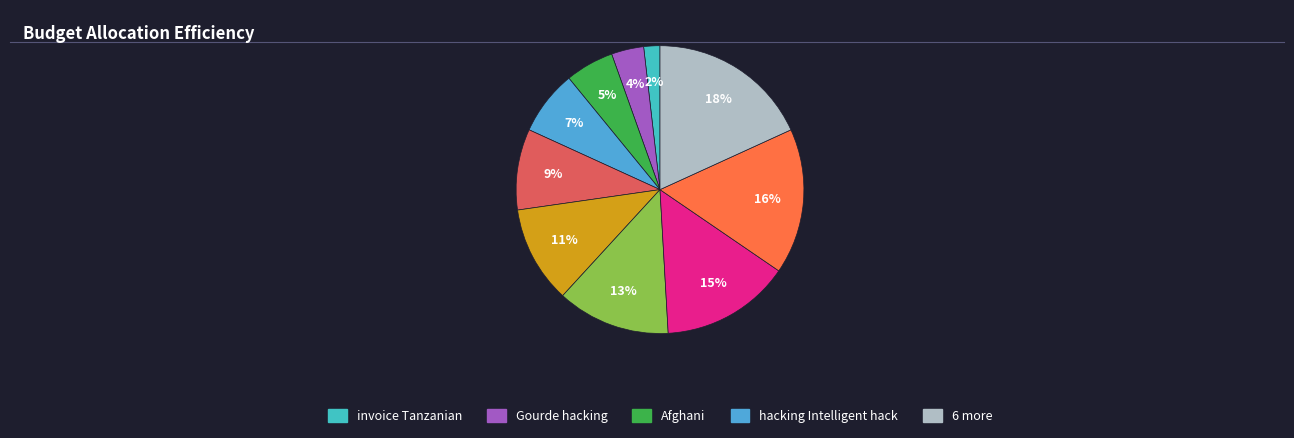

Which category has the biggest portion of the pie?

Pataca